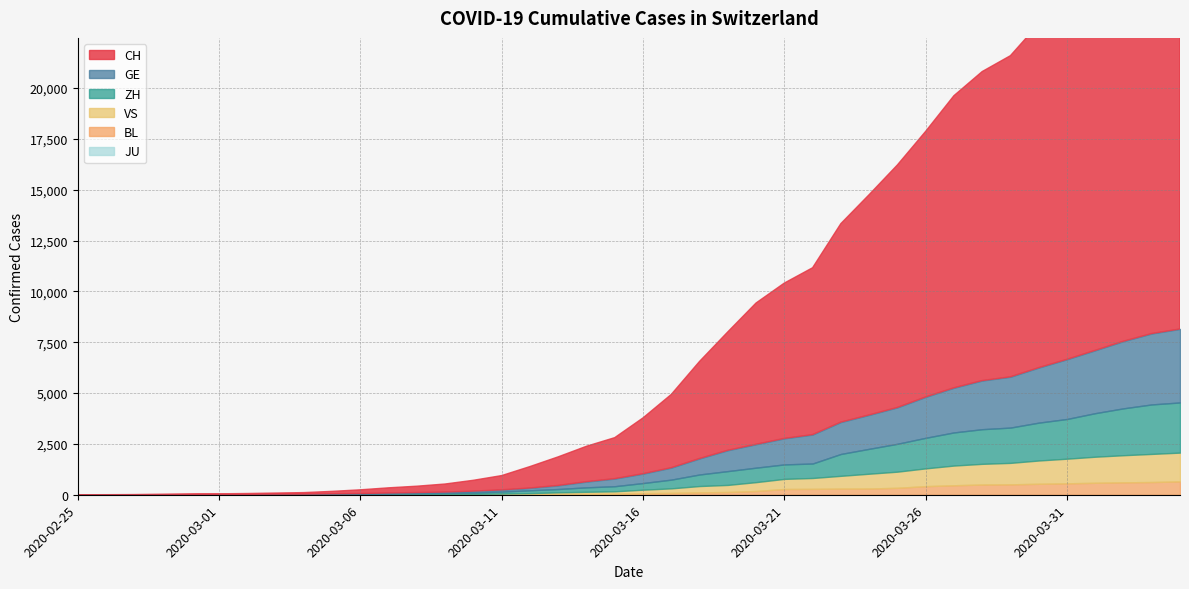

Rank the series at 2020-03-23 from highest to lowest value.

CH, GE, ZH, VS, BL, JU